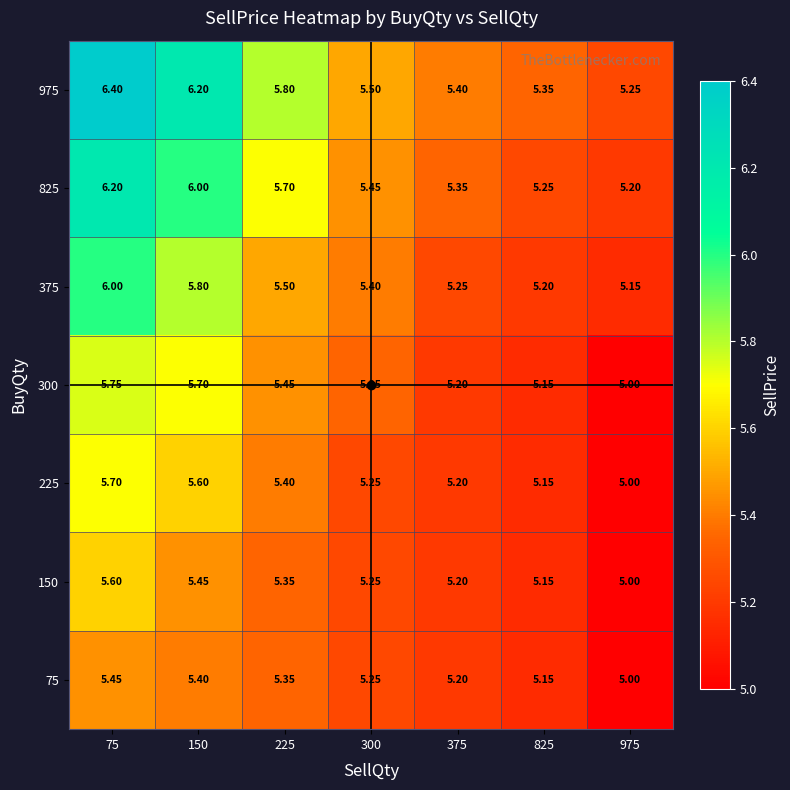

Is the value of 375 at 975 greater than the value of 825 at 225?

No